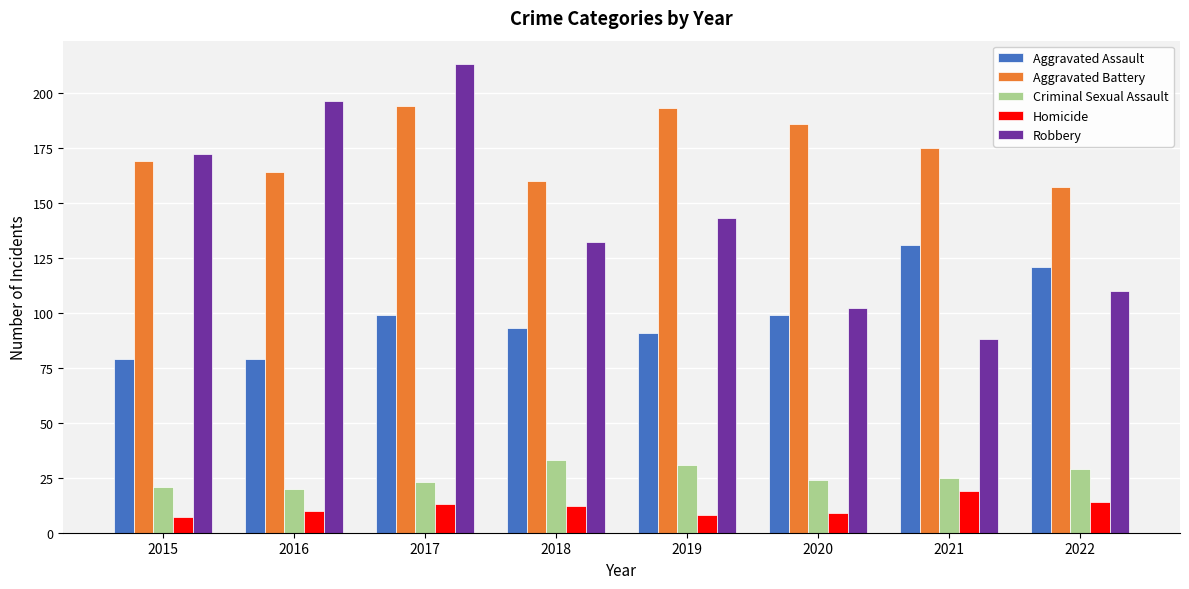

What is the spread (max minus min) of values at 2022?

143